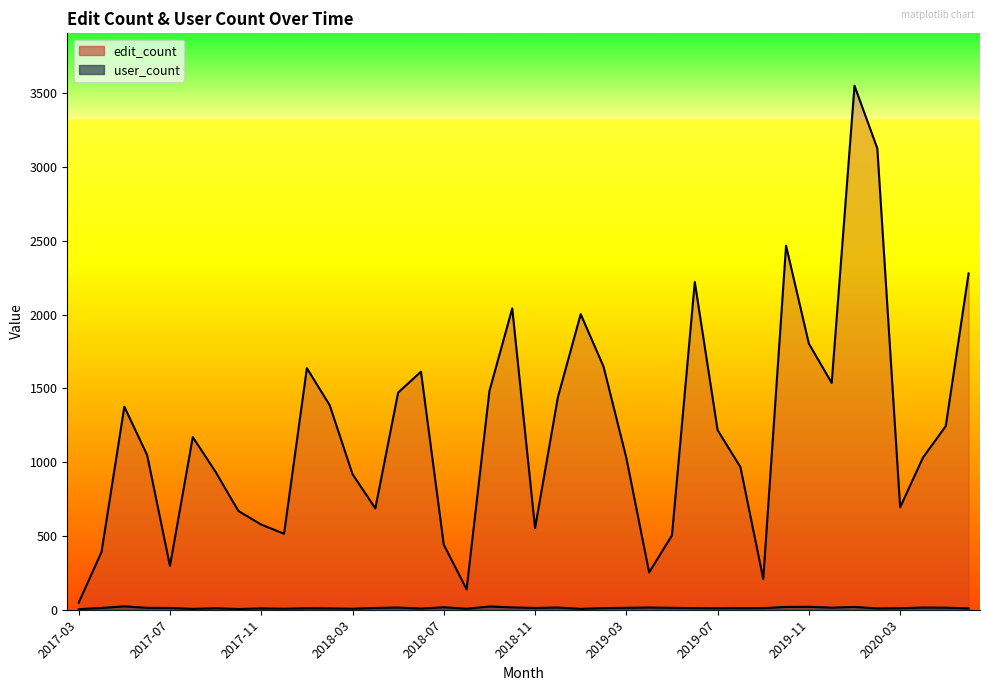

Rank the series by their maximum value, from lowest to highest.

user_count, edit_count